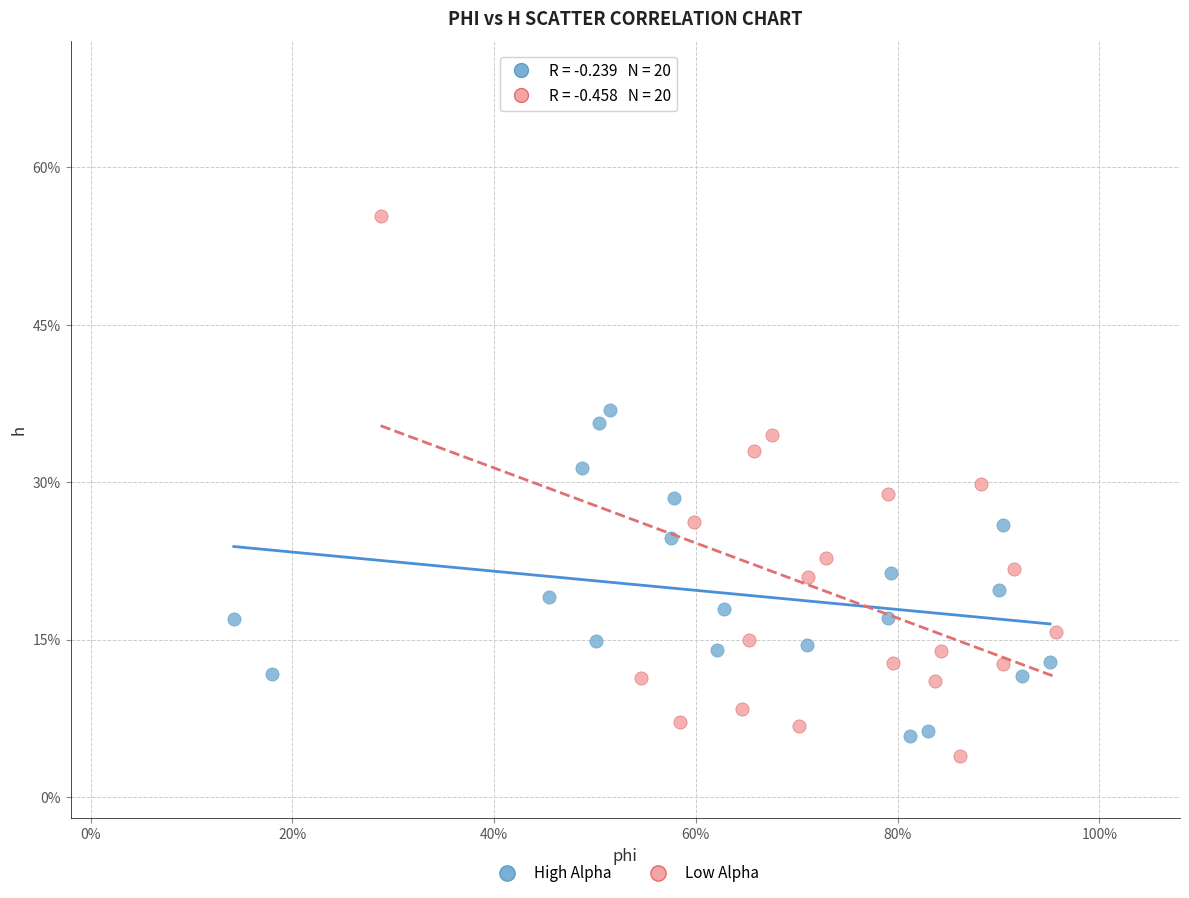

What are all the series names shown in the legend?

High Alpha, Low Alpha